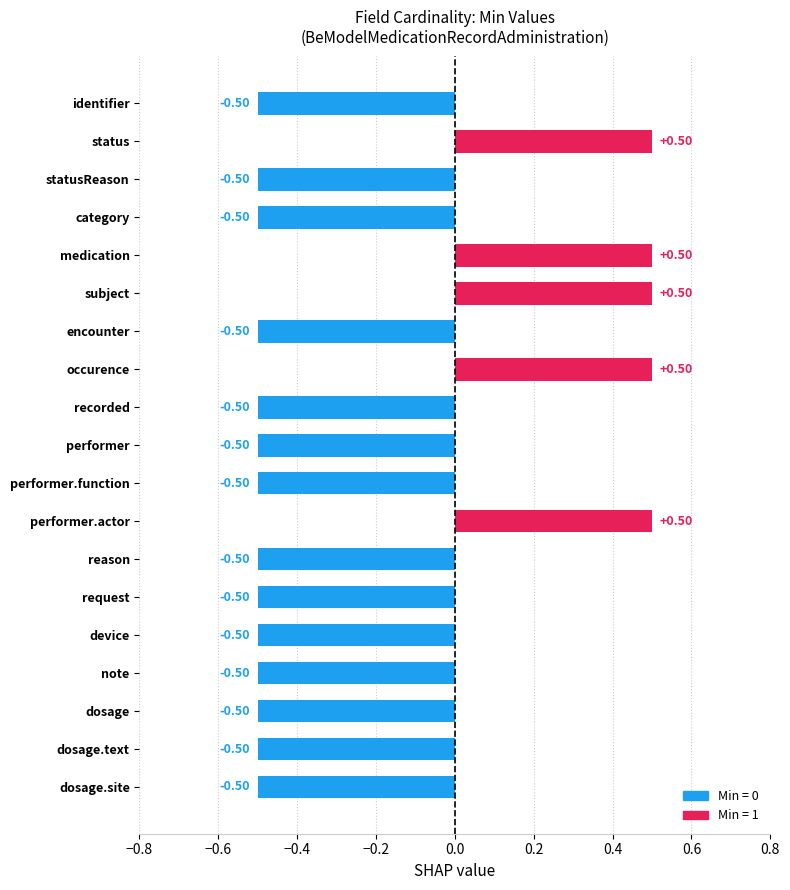

How many series are shown in this chart?

2